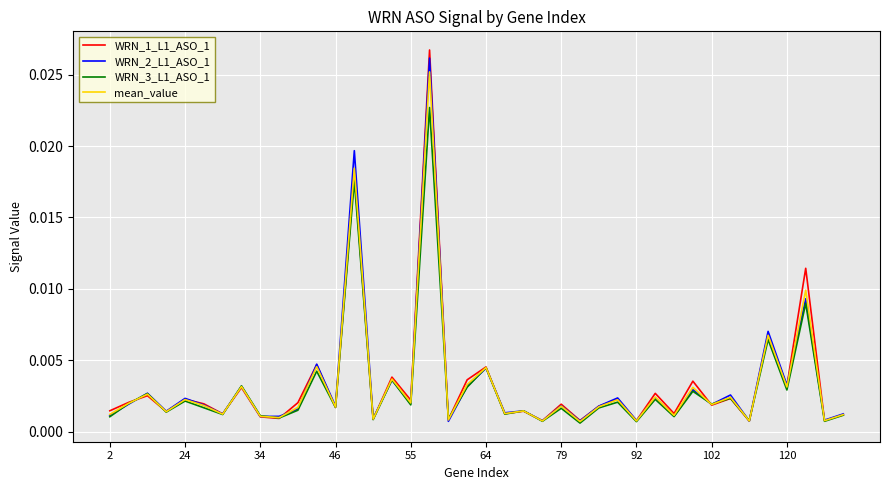

Which series has the largest range (max minus min)?

WRN_1_L1_ASO_1